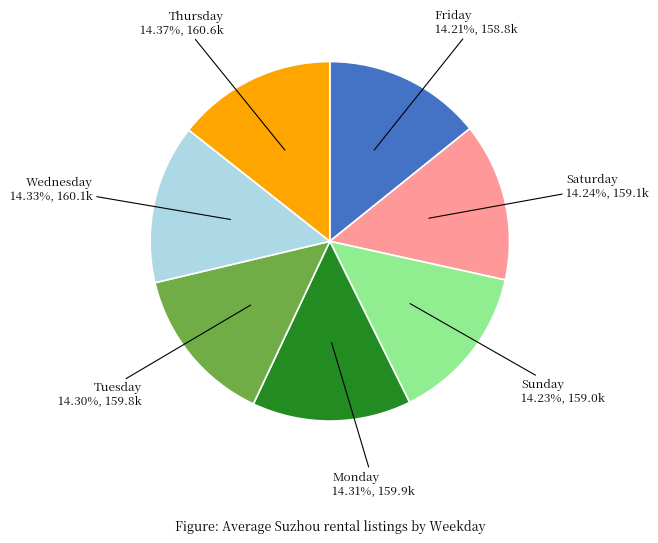

Is there any slice that represents more than half of the pie?

No